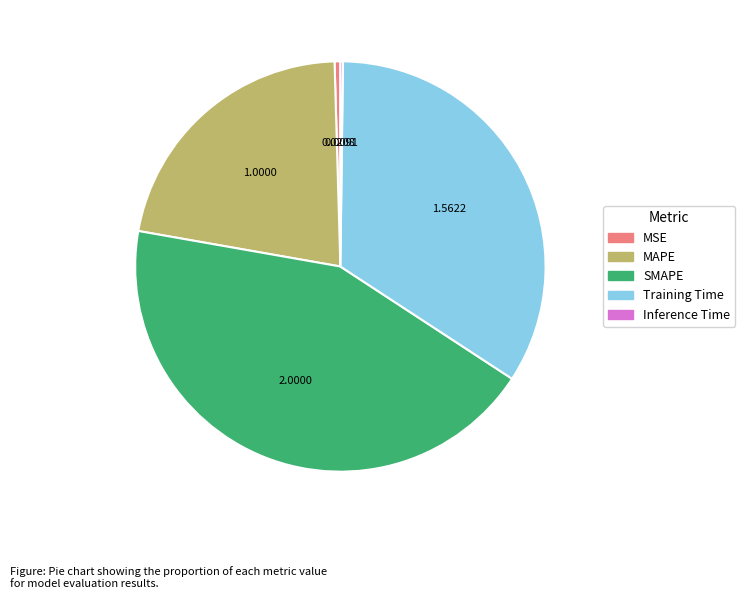

Between Training Time and MAPE, which is larger?

Training Time